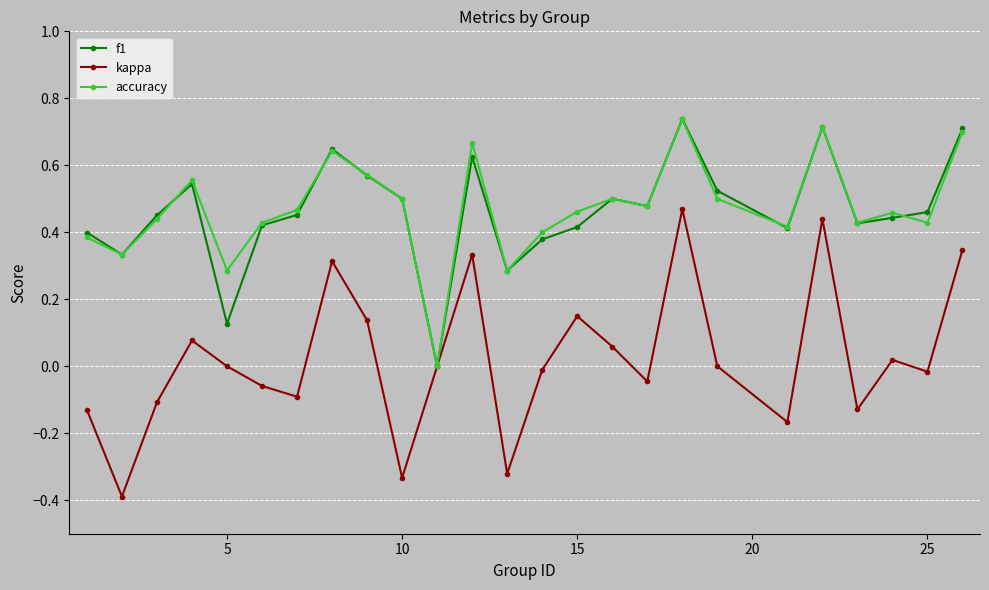

Which series has the largest range (max minus min)?

kappa